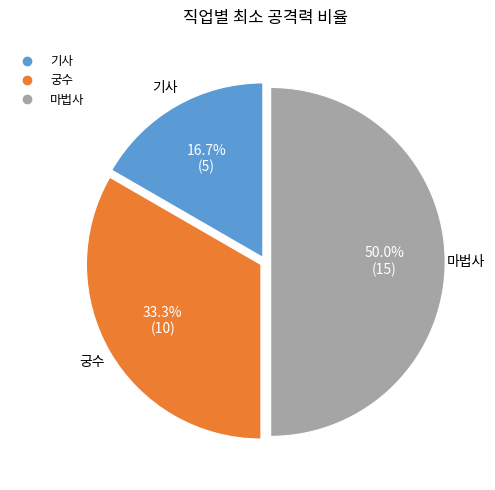

Combined, do 마법사 and 기사 account for over 50%?

Yes